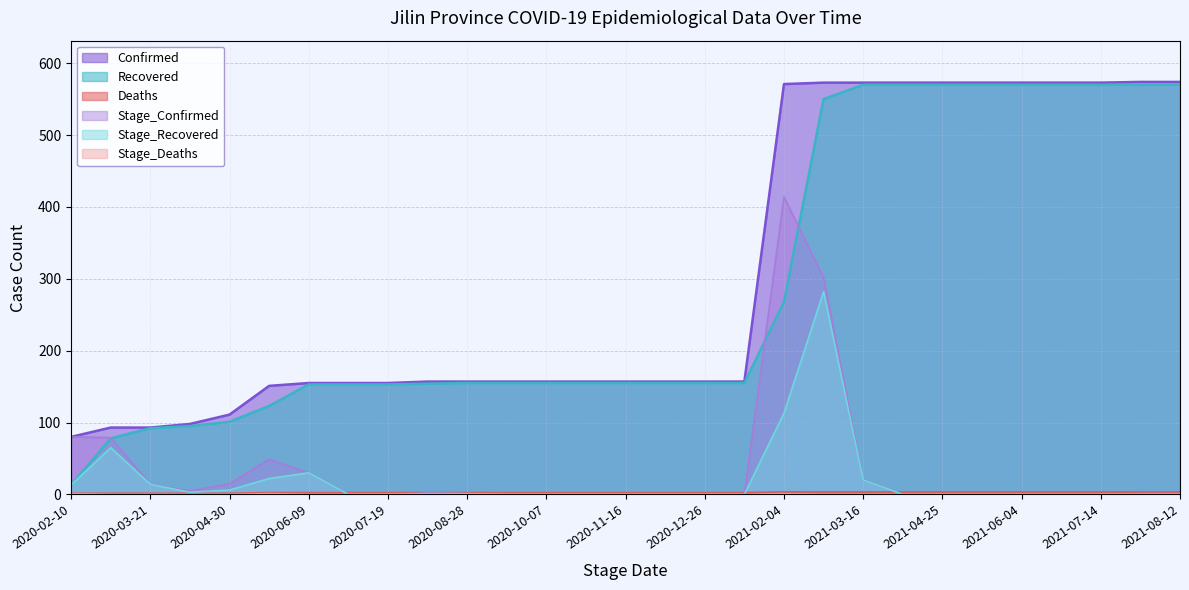

Reading left to right, list all the values displayed in this chart.

Confirmed: 2020-02-10=80	2020-03-01=93	2020-03-21=93	2020-04-10=98	2020-04-30=111	2020-05-20=151	2020-06-09=155	2020-06-29=155	2020-07-19=155	2020-08-08=157	2020-08-28=157	2020-09-17=157	2020-10-07=157	2020-10-27=157	2020-11-16=157	2020-12-06=157	2020-12-26=157	2021-01-15=157	2021-02-04=571	2021-02-24=573	2021-03-16=573	2021-04-05=573	2021-04-25=573	2021-05-15=573	2021-06-04=573	2021-06-24=573	2021-07-14=573	2021-08-03=574	2021-08-12=574
Recovered: 2020-02-10=13	2020-03-01=78	2020-03-21=92	2020-04-10=95	2020-04-30=101	2020-05-20=123	2020-06-09=153	2020-06-29=153	2020-07-19=153	2020-08-08=154	2020-08-28=155	2020-09-17=155	2020-10-07=155	2020-10-27=155	2020-11-16=155	2020-12-06=155	2020-12-26=155	2021-01-15=155	2021-02-04=268	2021-02-24=550	2021-03-16=570	2021-04-05=570	2021-04-25=570	2021-05-15=570	2021-06-04=570	2021-06-24=570	2021-07-14=570	2021-08-03=570	2021-08-12=570
Deaths: 2020-02-10=1	2020-03-01=1	2020-03-21=1	2020-04-10=1	2020-04-30=1	2020-05-20=2	2020-06-09=2	2020-06-29=2	2020-07-19=2	2020-08-08=2	2020-08-28=2	2020-09-17=2	2020-10-07=2	2020-10-27=2	2020-11-16=2	2020-12-06=2	2020-12-26=2	2021-01-15=2	2021-02-04=3	2021-02-24=3	2021-03-16=3	2021-04-05=3	2021-04-25=3	2021-05-15=3	2021-06-04=3	2021-06-24=3	2021-07-14=3	2021-08-03=3	2021-08-12=3
Stage_Confirmed: 2020-02-10=80	2020-03-01=79	2020-03-21=14	2020-04-10=5	2020-04-30=15	2020-05-20=49	2020-06-09=30	2020-06-29=0	2020-07-19=0	2020-08-08=2	2020-08-28=1	2020-09-17=0	2020-10-07=0	2020-10-27=0	2020-11-16=0	2020-12-06=0	2020-12-26=0	2021-01-15=0	2021-02-04=414	2021-02-24=302	2021-03-16=20	2021-04-05=0	2021-04-25=0	2021-05-15=0	2021-06-04=0	2021-06-24=0	2021-07-14=0	2021-08-03=1	2021-08-12=1
Stage_Deaths: 2020-02-10=1	2020-03-01=0	2020-03-21=0	2020-04-10=0	2020-04-30=0	2020-05-20=1	2020-06-09=0	2020-06-29=0	2020-07-19=0	2020-08-08=0	2020-08-28=0	2020-09-17=0	2020-10-07=0	2020-10-27=0	2020-11-16=0	2020-12-06=0	2020-12-26=0	2021-01-15=0	2021-02-04=1	2021-02-24=0	2021-03-16=0	2021-04-05=0	2021-04-25=0	2021-05-15=0	2021-06-04=0	2021-06-24=0	2021-07-14=0	2021-08-03=0	2021-08-12=0
Stage_Recovered: 2020-02-10=13	2020-03-01=65	2020-03-21=14	2020-04-10=3	2020-04-30=6	2020-05-20=22	2020-06-09=30	2020-06-29=0	2020-07-19=0	2020-08-08=1	2020-08-28=1	2020-09-17=0	2020-10-07=0	2020-10-27=0	2020-11-16=0	2020-12-06=0	2020-12-26=0	2021-01-15=0	2021-02-04=113	2021-02-24=282	2021-03-16=20	2021-04-05=0	2021-04-25=0	2021-05-15=0	2021-06-04=0	2021-06-24=0	2021-07-14=0	2021-08-03=0	2021-08-12=0